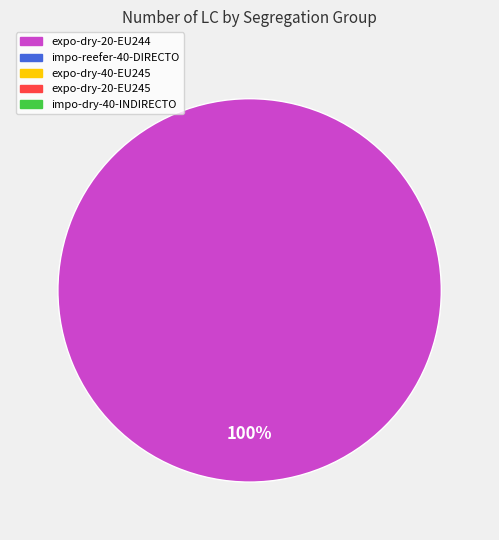

Does any single category account for the majority?

Yes